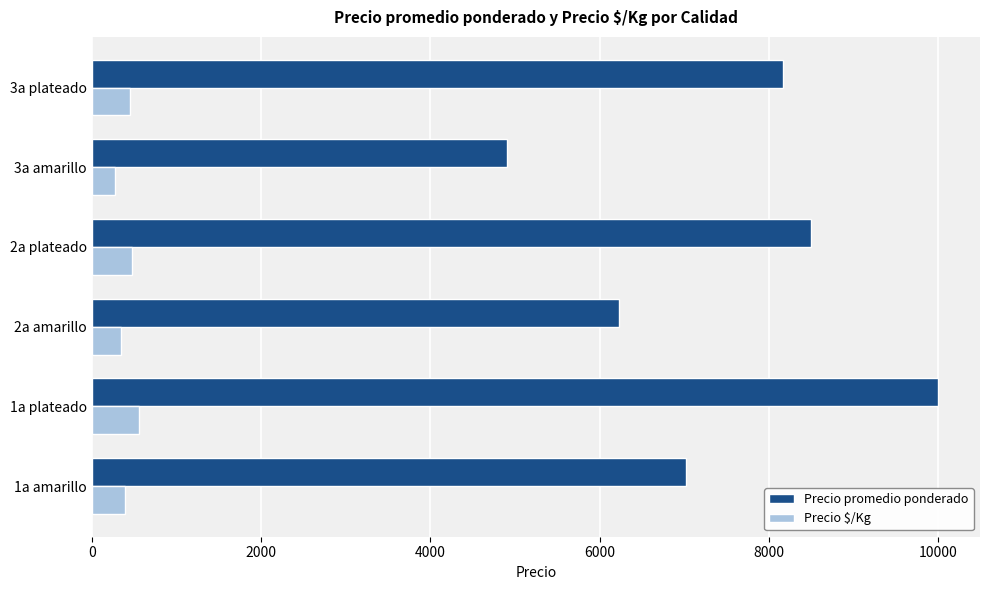

Rank the series at 1a plateado from highest to lowest value.

Precio promedio ponderado, Precio $/Kg